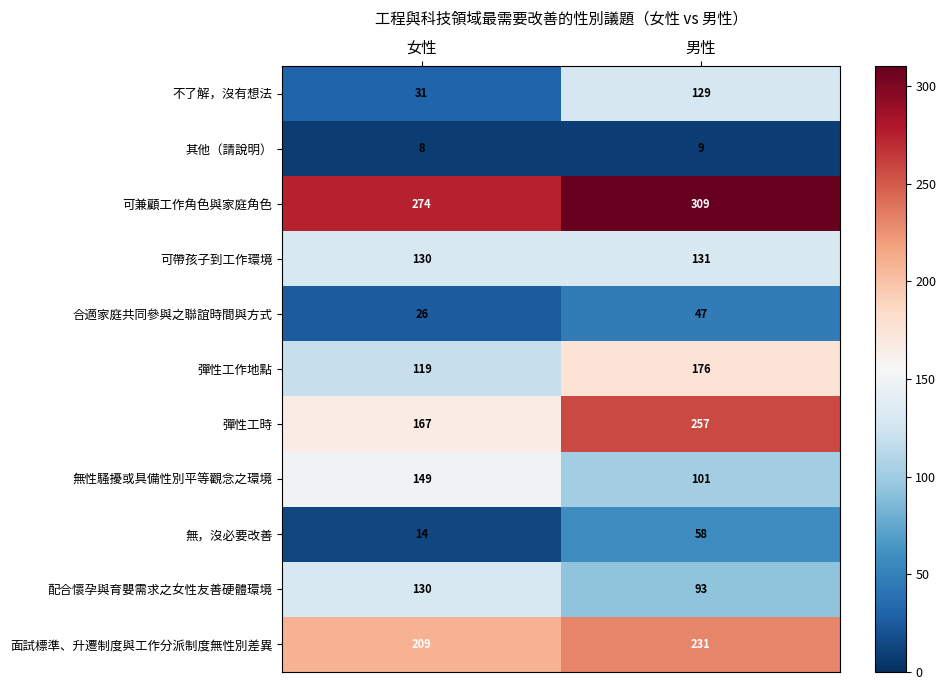

List the series in order of their peak value, highest first.

可兼顧工作角色與家庭角色, 彈性工時, 面試標準、升遷制度與工作分派制度無性別差異, 彈性工作地點, 無性騷擾或具備性別平等觀念之環境, 可帶孩子到工作環境, 配合懷孕與育嬰需求之女性友善硬體環境, 不了解，沒有想法, 無，沒必要改善, 合適家庭共同參與之聯誼時間與方式, 其他（請說明）